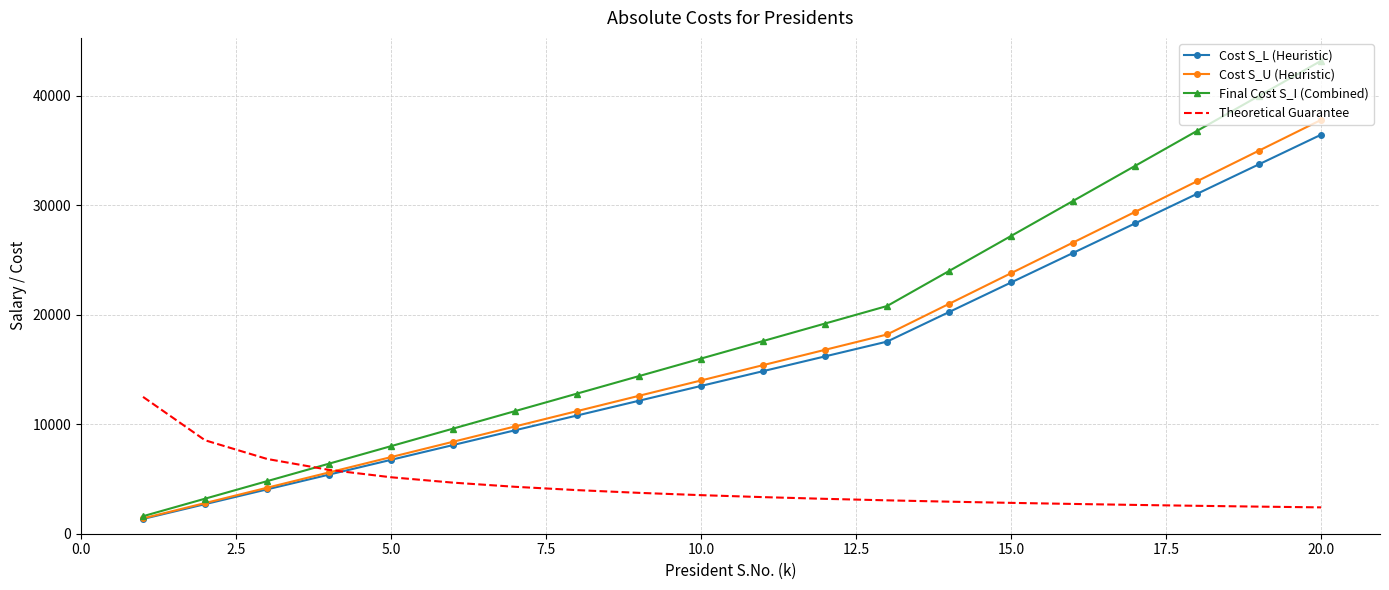

Which series has the largest total across all categories?

Final Cost S_I (Combined)